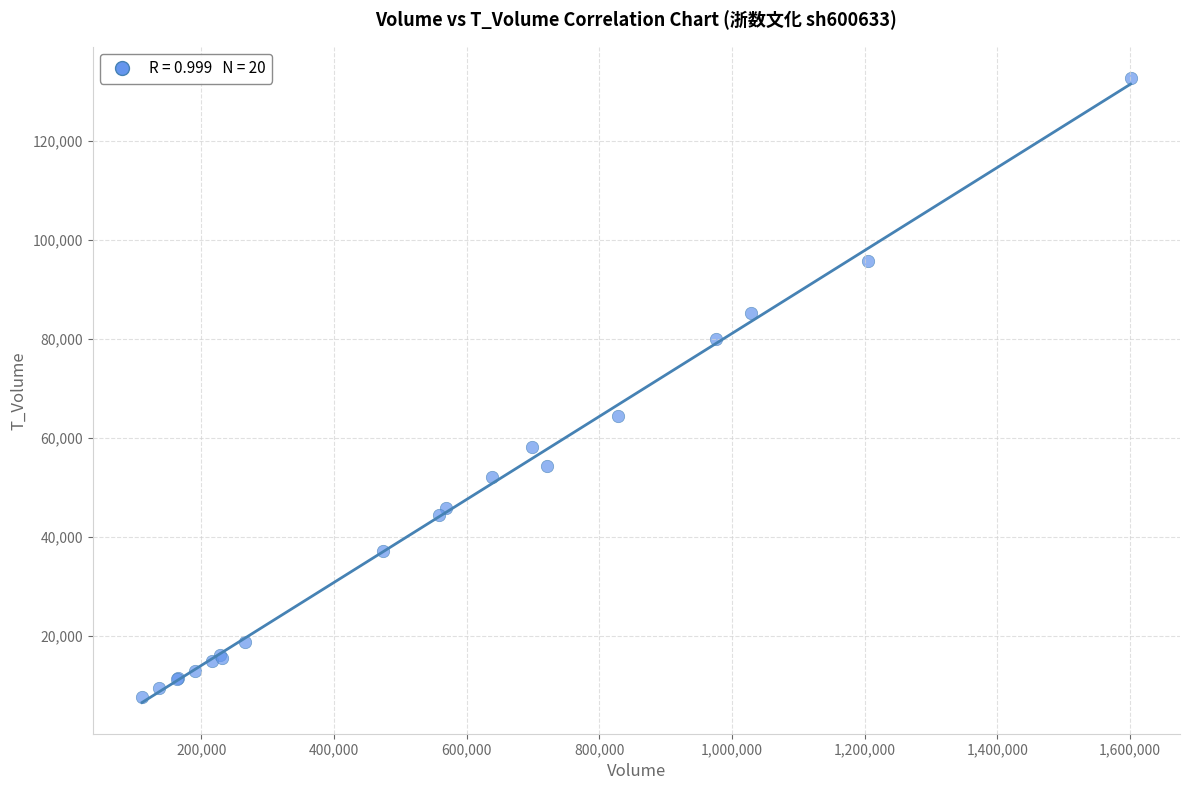

What Y value in the scatter plot is closest to 70204?

64422